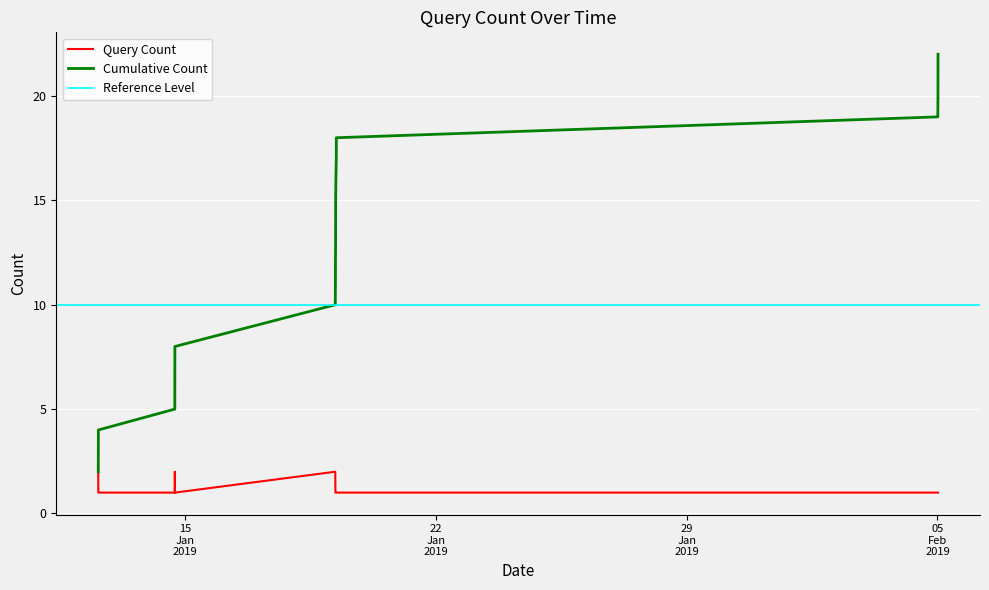

Which has a higher value, 2019-02-05 00:20 or 2019-01-19 05:06?

2019-02-05 00:20